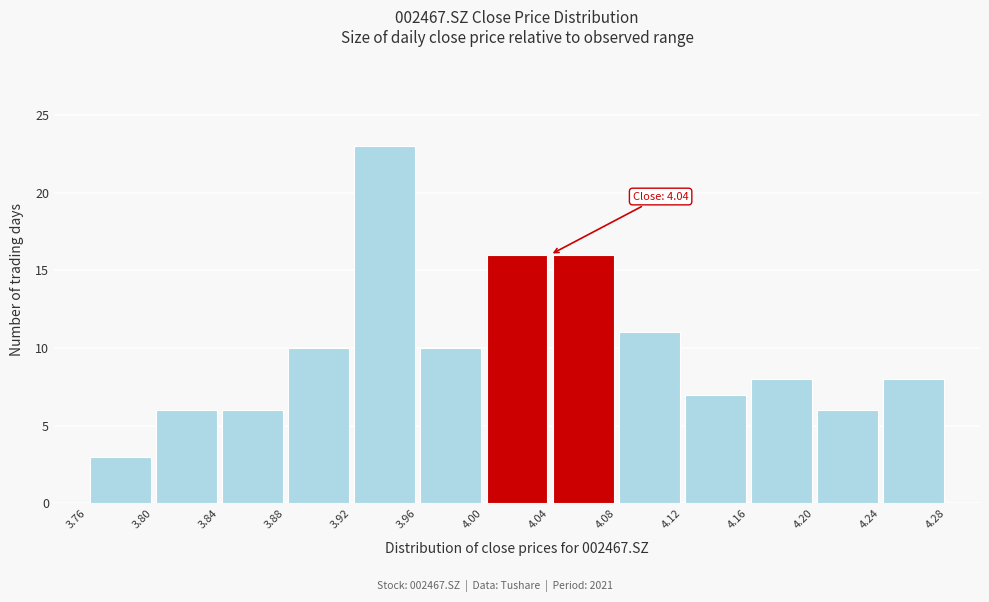

Over which range of the x-axis is the bar tallest?

3.92 to 3.96